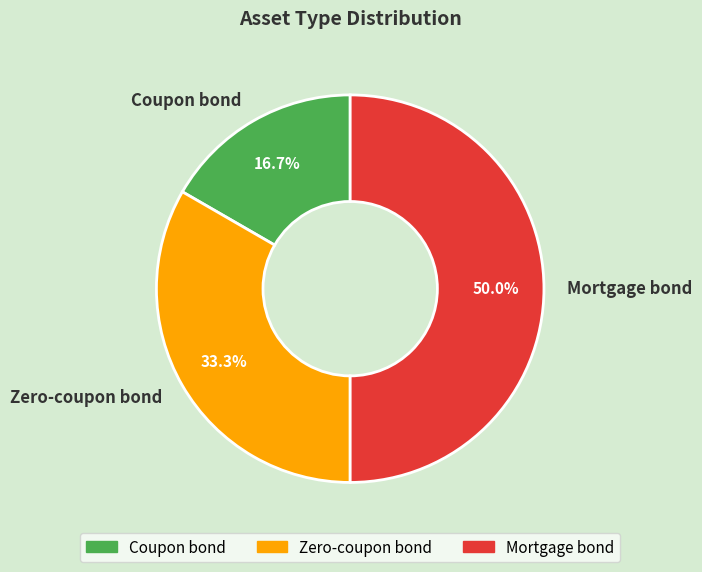

Do Mortgage bond and Coupon bond together represent more than half of the pie?

Yes